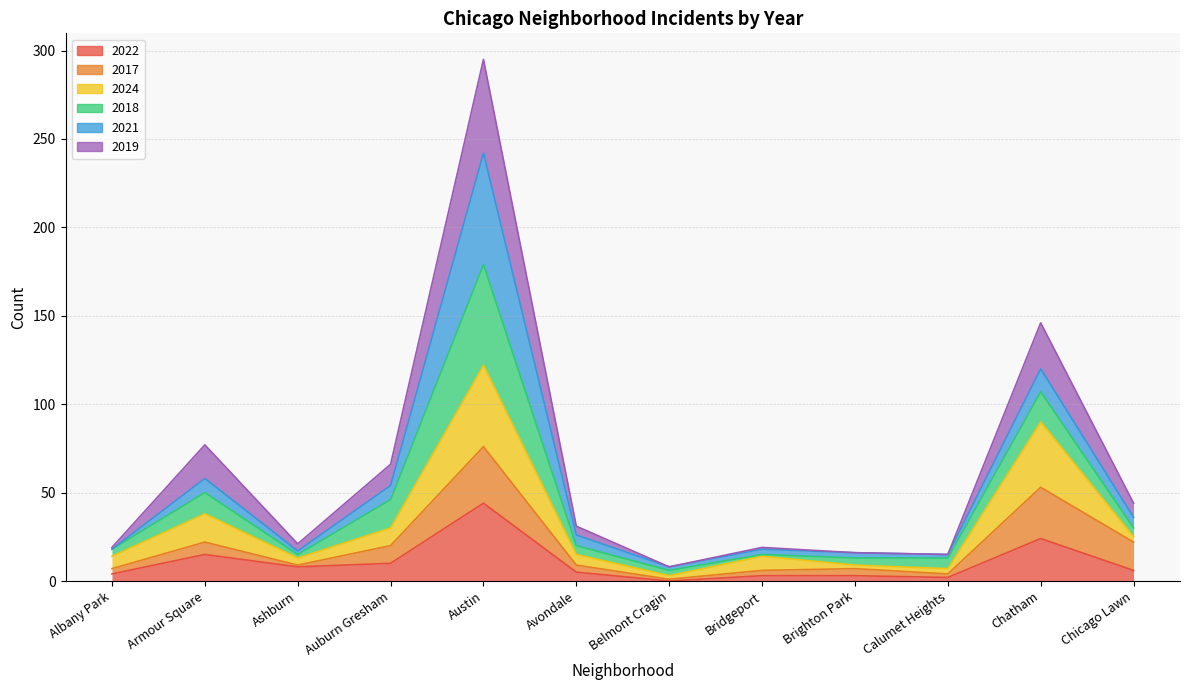

How many lines are shown in the chart?

6